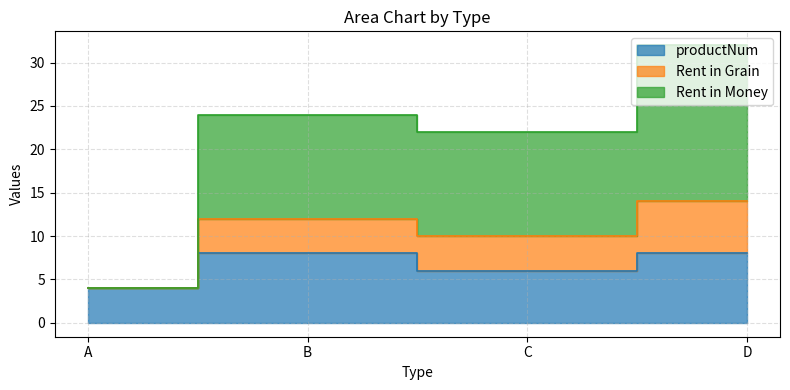

At which label is Rent in Grain closest to 18?

C